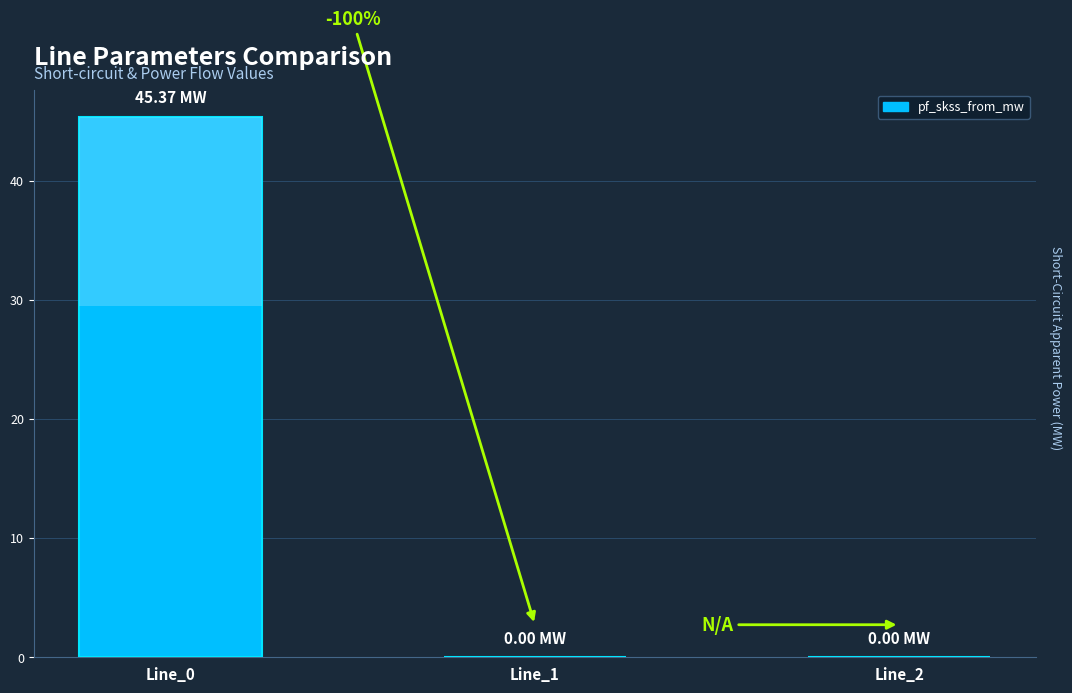

What is the change in value from Line_0 to Line_2?

-45.4